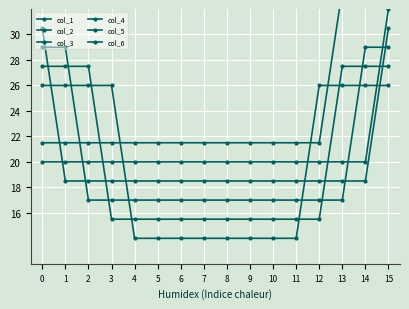

How many intersections are there between col_3 and col_2?

4